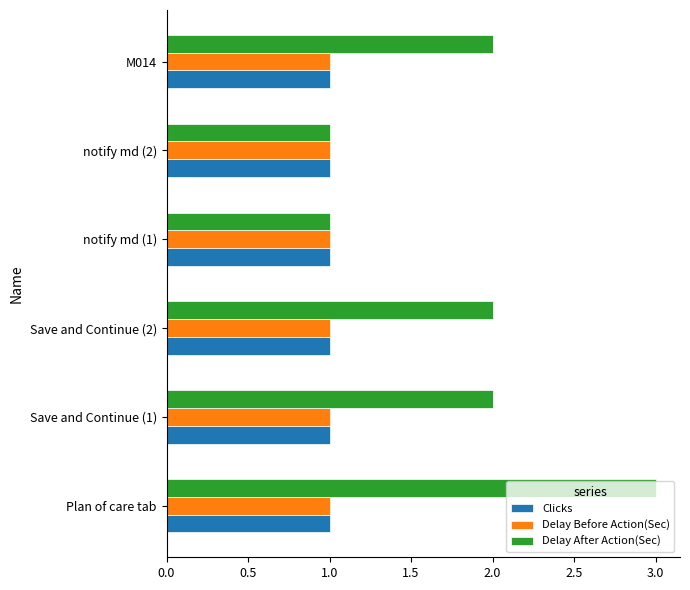

The value of Clicks at Plan of care tab is 2. True or false?

False